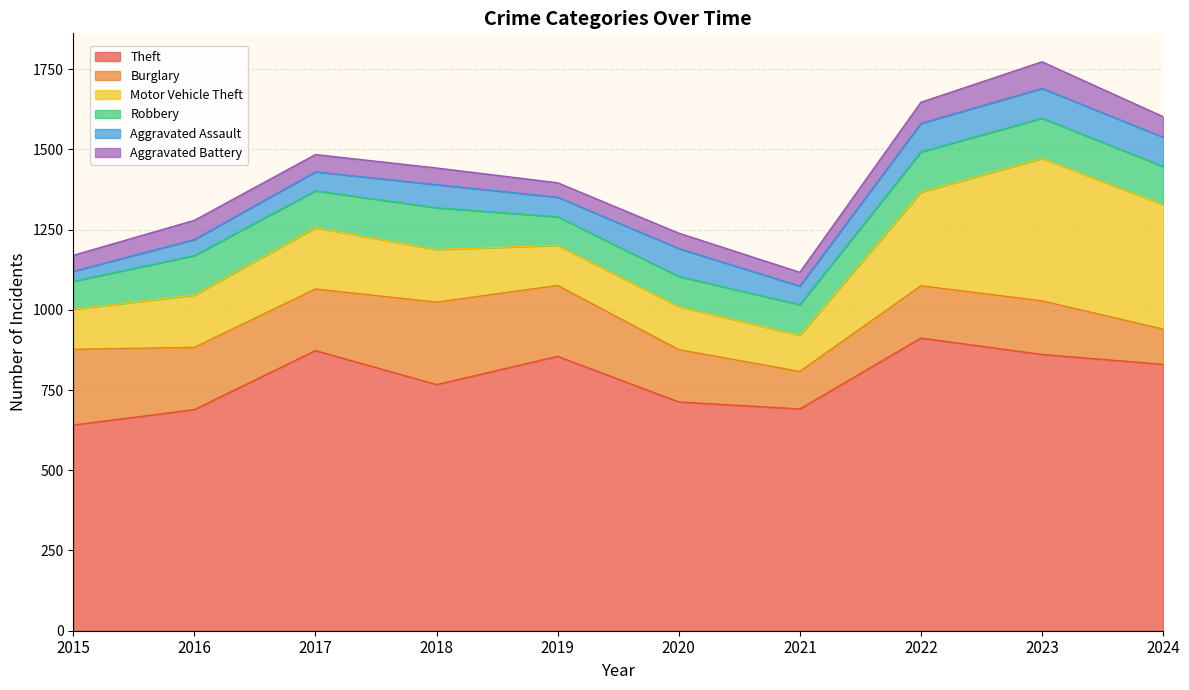

Reading left to right, list all the values displayed in this chart.

Theft: 641	689	873	767	855	713	691	912	861	830
Burglary: 236	194	192	257	221	163	117	163	167	110
Motor Vehicle Theft: 125	163	191	164	125	134	113	292	444	388
Robbery: 87	123	115	130	89	94	95	125	125	119
Aggravated Assault: 31	50	59	72	61	87	58	89	93	91
Aggravated Battery: 50	60	54	52	45	48	43	66	83	64